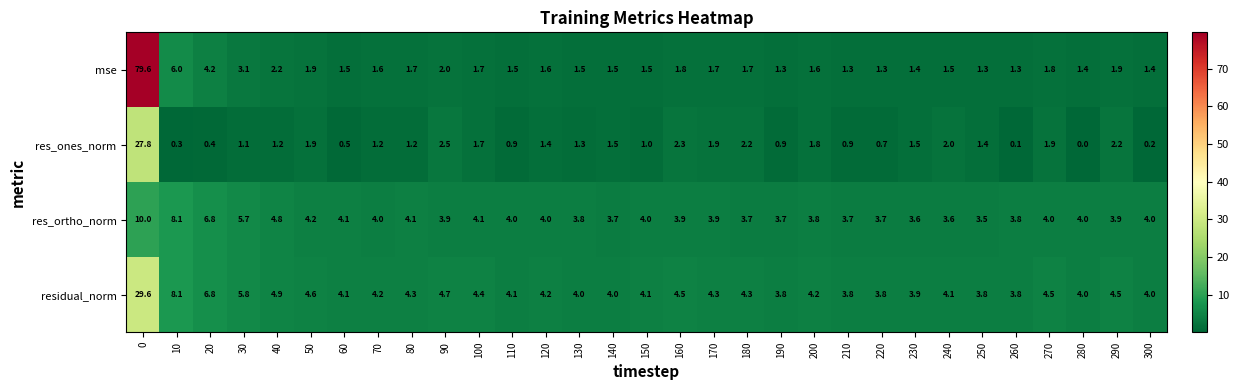

True or false: res_ortho_norm has a value of 4.0 at 280.

True